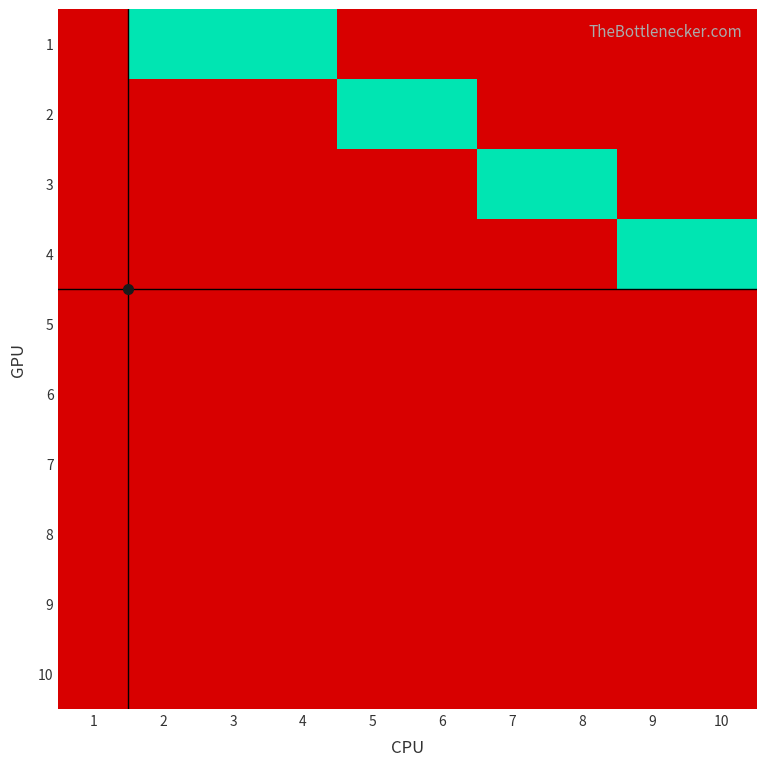

Reading left to right, transcribe all the data shown in this chart.

1: 1=0	2=1	3=1	4=1	5=0	6=0	7=0	8=0	9=0	10=0
2: 1=0	2=0	3=0	4=0	5=1	6=1	7=0	8=0	9=0	10=0
3: 1=0	2=0	3=0	4=0	5=0	6=0	7=1	8=1	9=0	10=0
4: 1=0	2=0	3=0	4=0	5=0	6=0	7=0	8=0	9=1	10=1
5: 1=0	2=0	3=0	4=0	5=0	6=0	7=0	8=0	9=0	10=0
6: 1=0	2=0	3=0	4=0	5=0	6=0	7=0	8=0	9=0	10=0
7: 1=0	2=0	3=0	4=0	5=0	6=0	7=0	8=0	9=0	10=0
8: 1=0	2=0	3=0	4=0	5=0	6=0	7=0	8=0	9=0	10=0
9: 1=0	2=0	3=0	4=0	5=0	6=0	7=0	8=0	9=0	10=0
10: 1=0	2=0	3=0	4=0	5=0	6=0	7=0	8=0	9=0	10=0